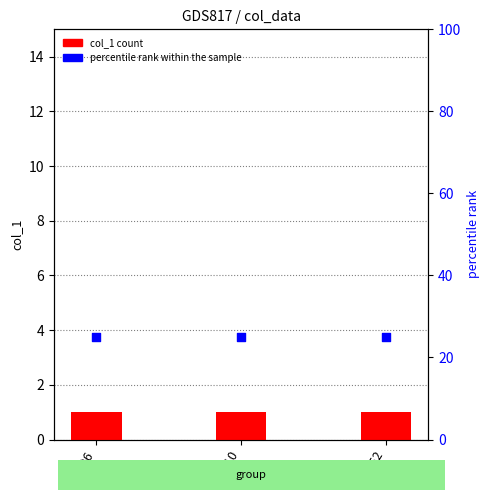

Which series reaches the minimum Y coordinate?

col_1